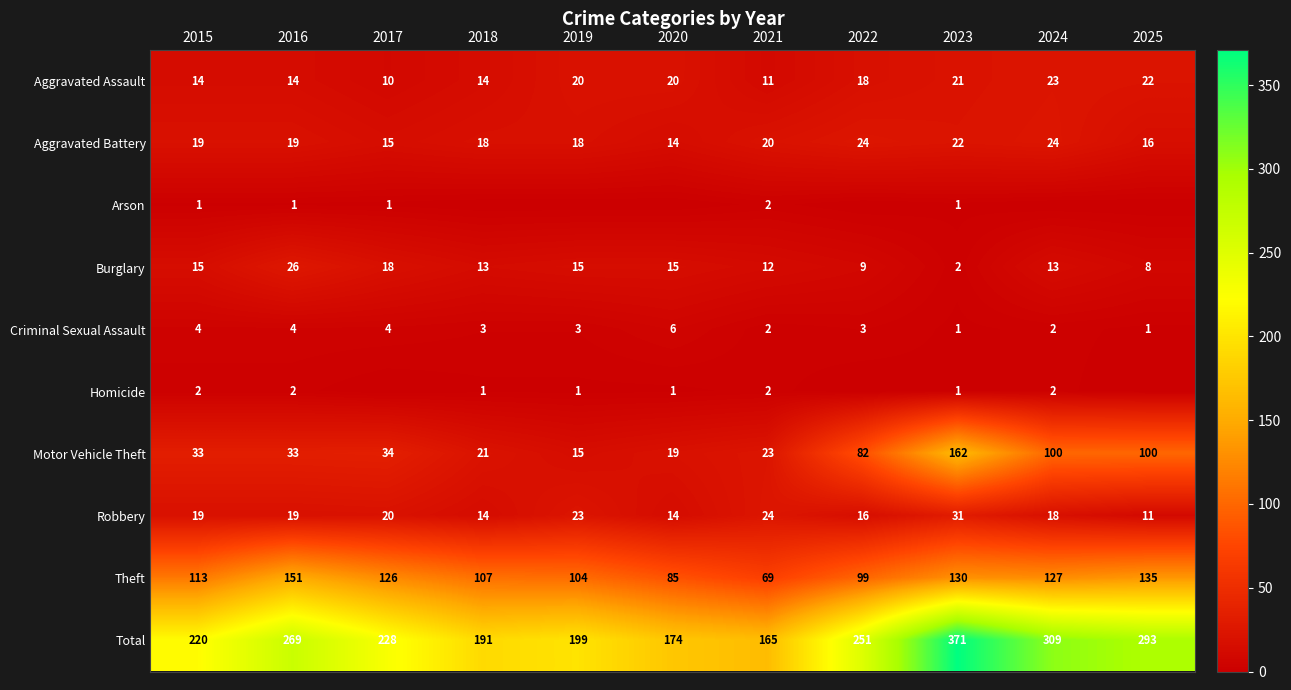

Between 2022 and 2024, which series saw the biggest shift?

Total